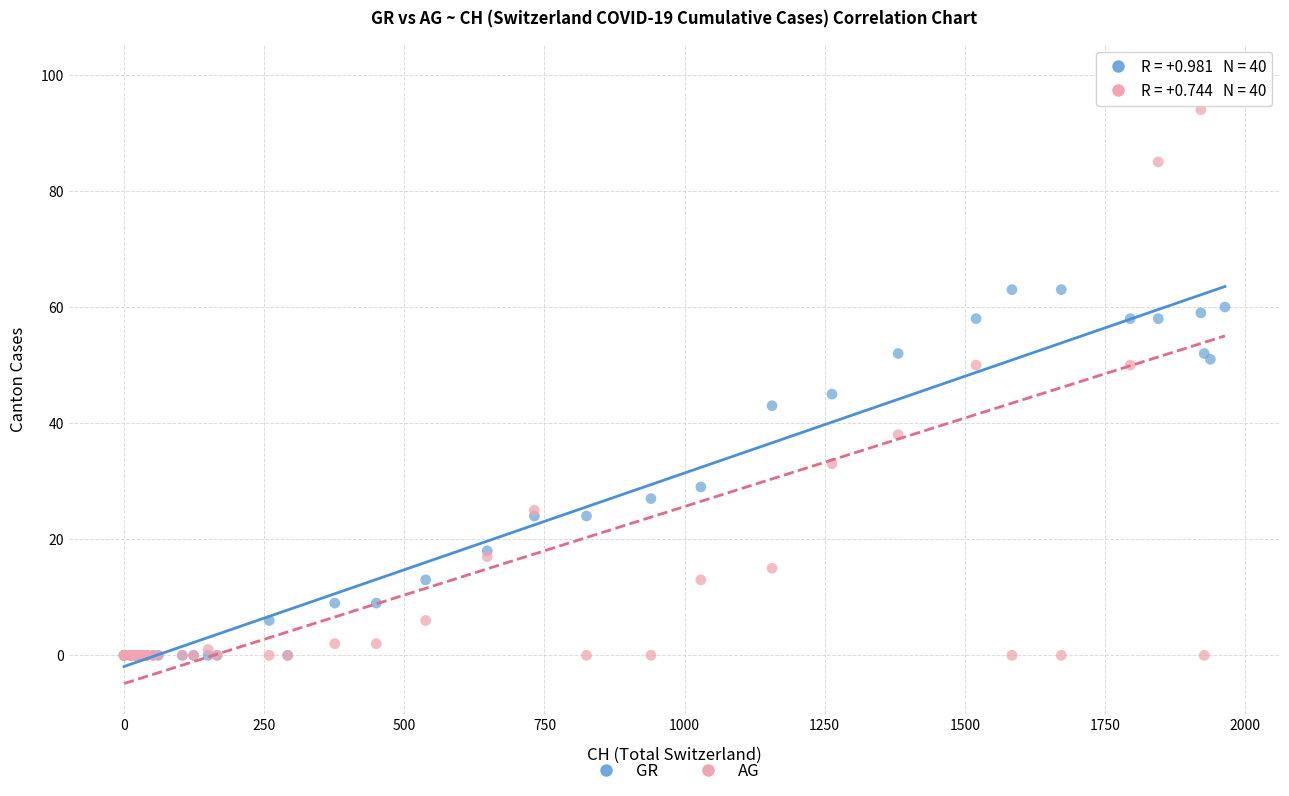

Which series reaches the maximum Y coordinate?

AG